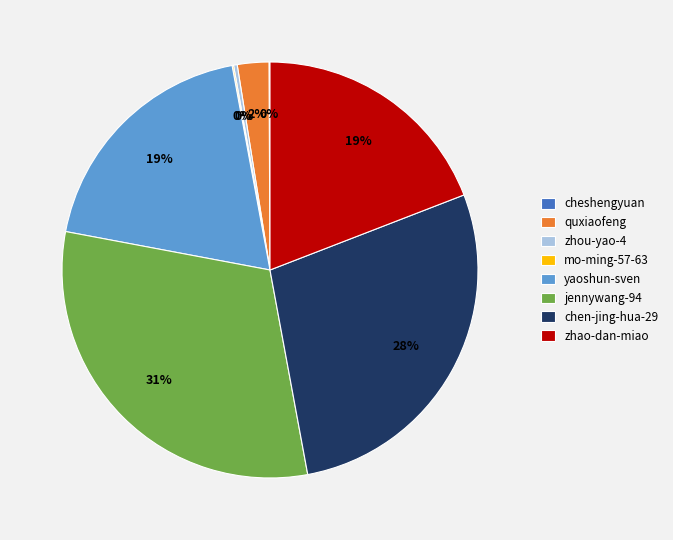

What percentage is the zhao-dan-miao slice, to the nearest percent?

19%